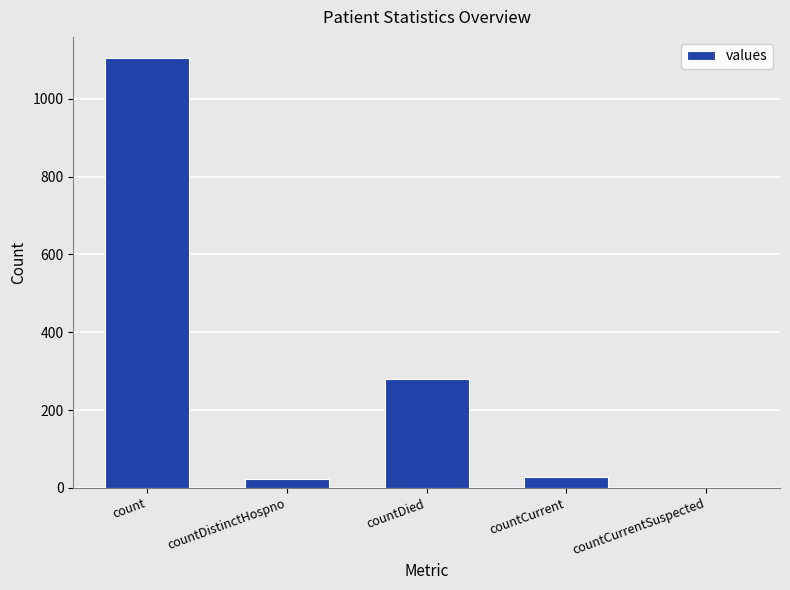

The value at countCurrent is 29. True or false?

True